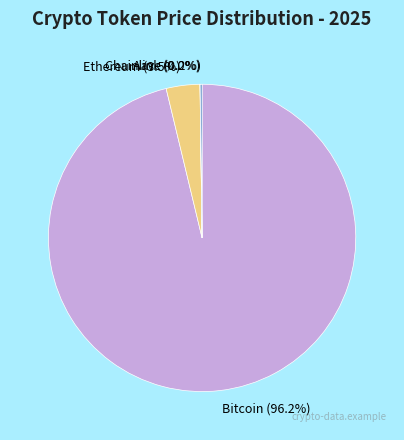

Is it true that Bitcoin is 96% of the pie?

True